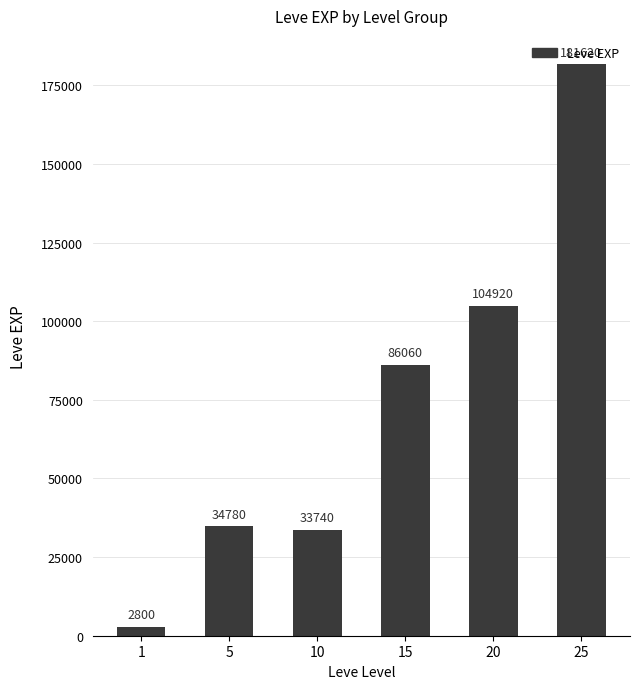

What is the change in value from 10 to 15?

+52320